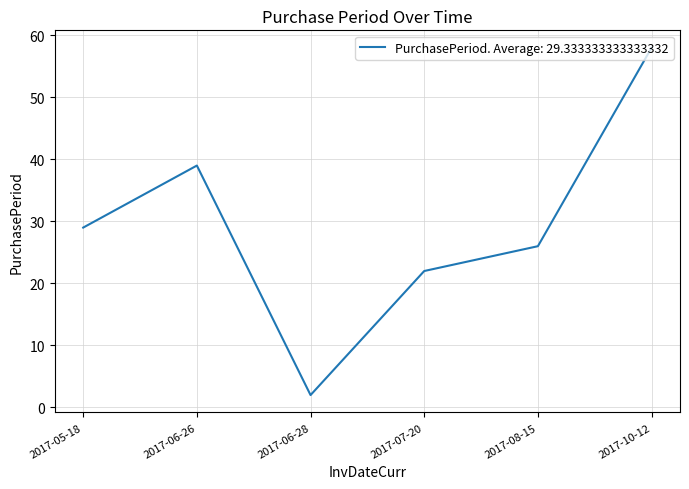

Is this an area chart (filled region under the line)?

No